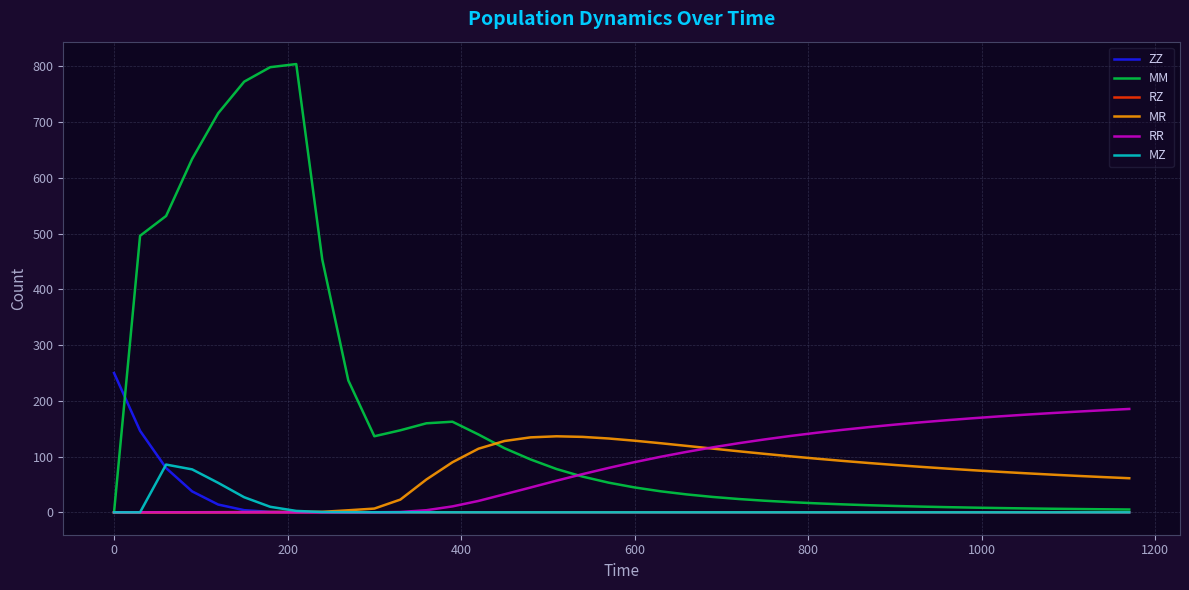

What is the sum of all MR values?

2764.0